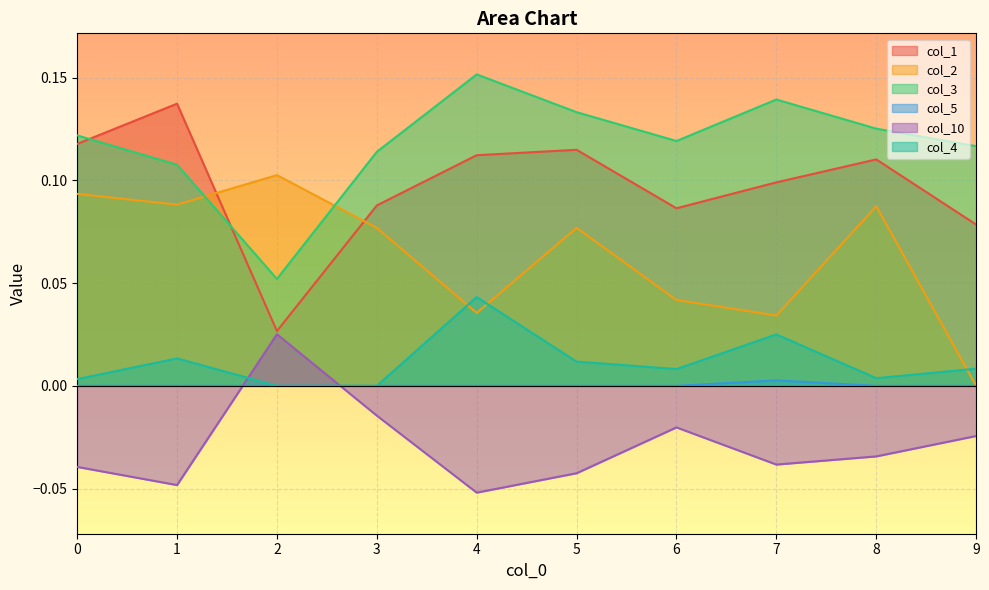

Between 2 and 7, which is larger?

7